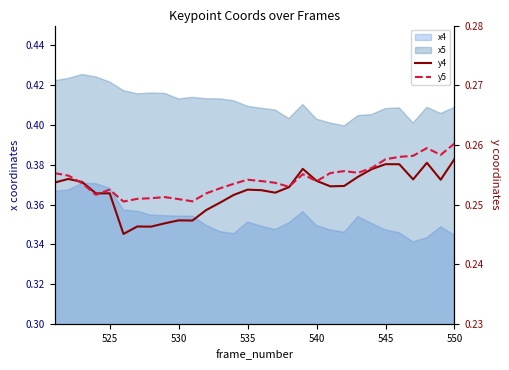

Does the chart have visible grid lines?

No